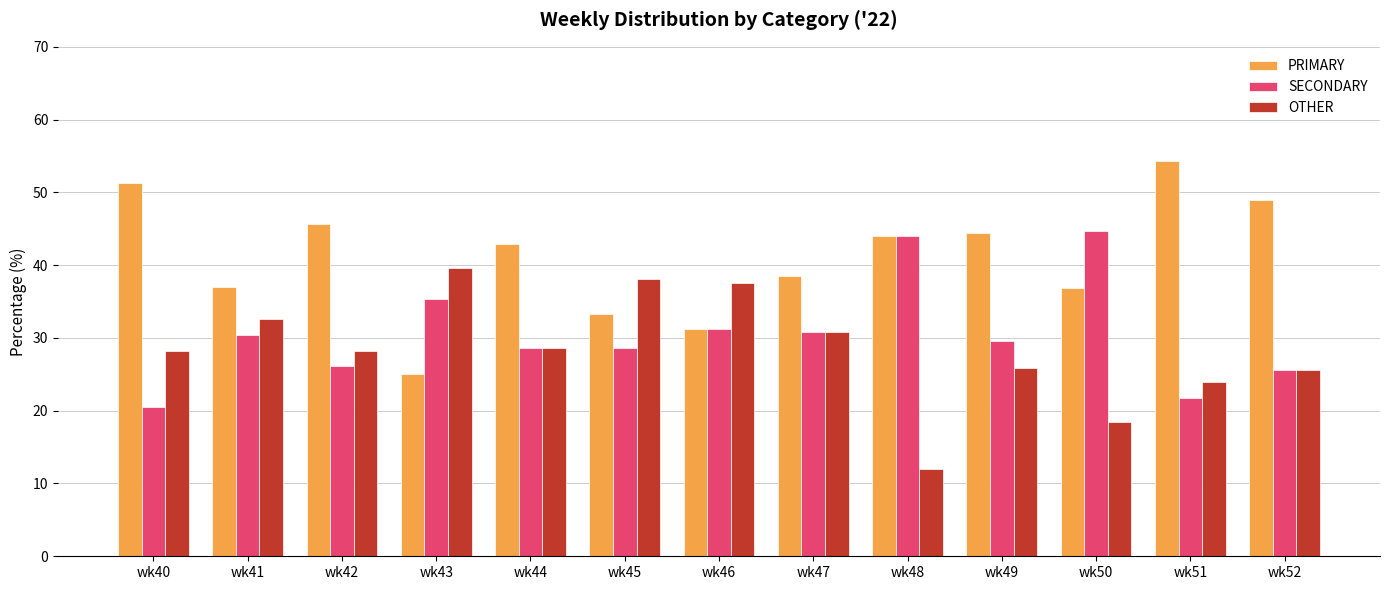

Which series has the largest total across all categories?

PRIMARY